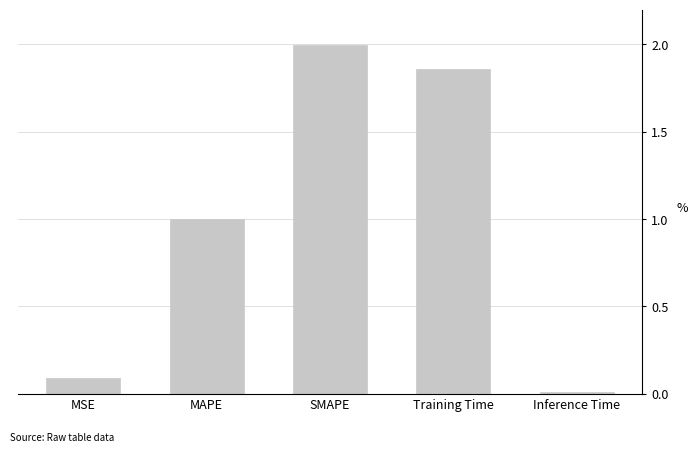

At which label is the value closest to 1?

MAPE